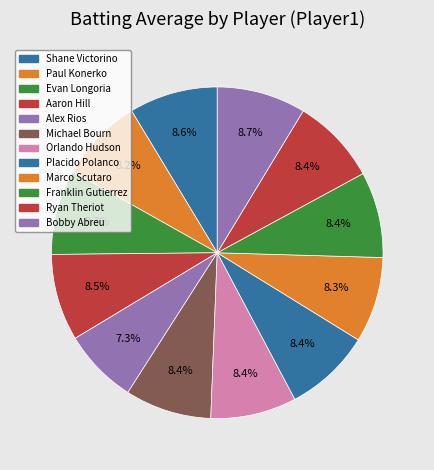

Rank the categories by value from lowest to highest.

Alex Rios, Paul Konerko, Evan Longoria, Marco Scutaro, Orlando Hudson, Franklin Gutierrez, Ryan Theriot, Michael Bourn, Placido Polanco, Aaron Hill, Shane Victorino, Bobby Abreu